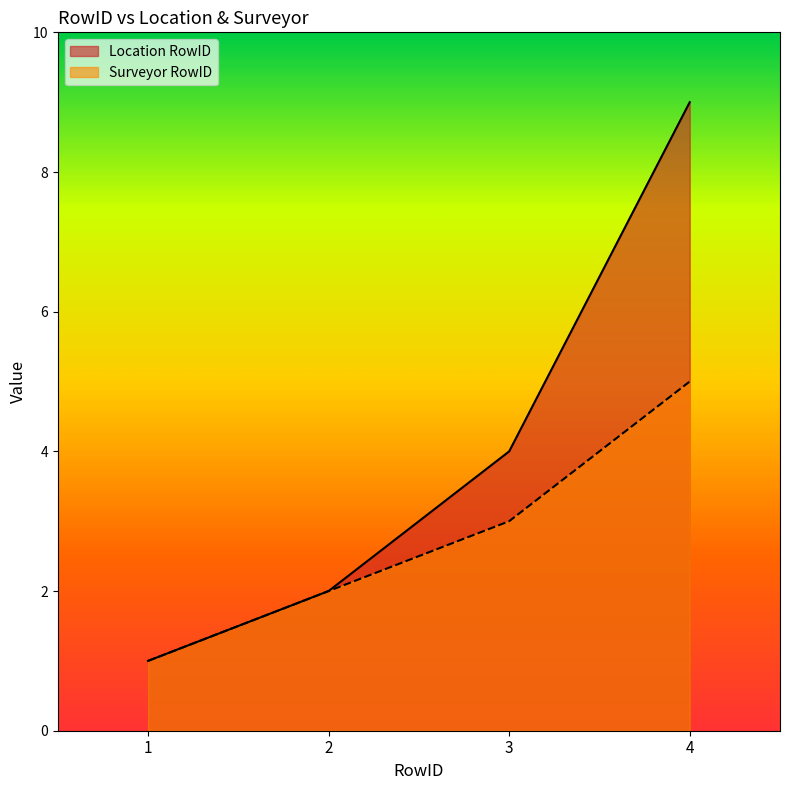

Reading right to left, extract all data points from this chart.

Location RowID: 9	4	2	1
Surveyor RowID: 5	3	2	1